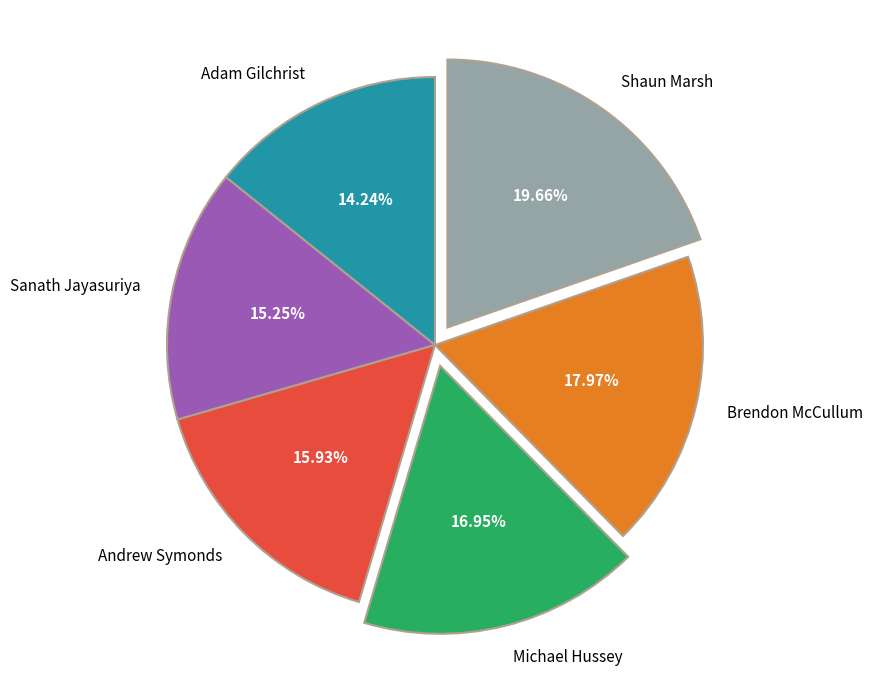

How many segments does this pie chart have?

6